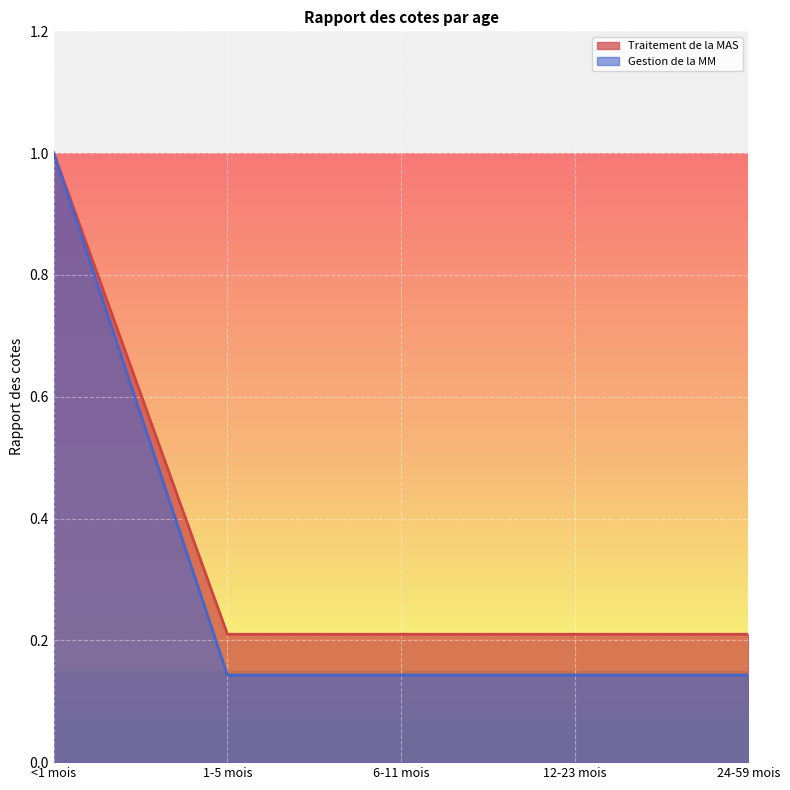

Rank the series by their average value, from highest to lowest.

Traitement de la MAS, Gestion de la MM